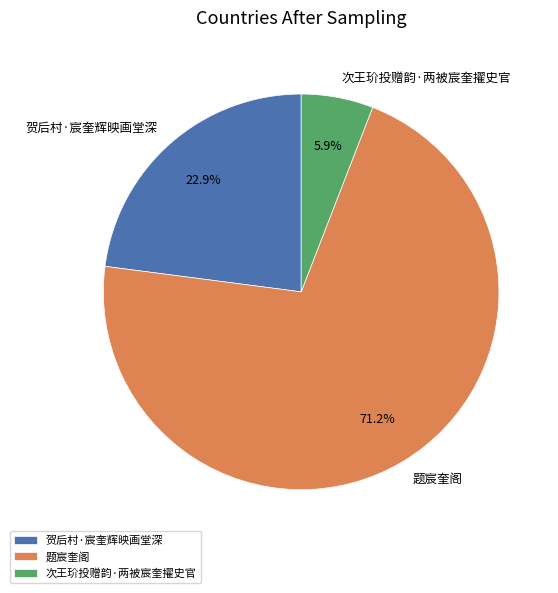

To the nearest percent, what percentage of the pie is 题宸奎阁?

71%